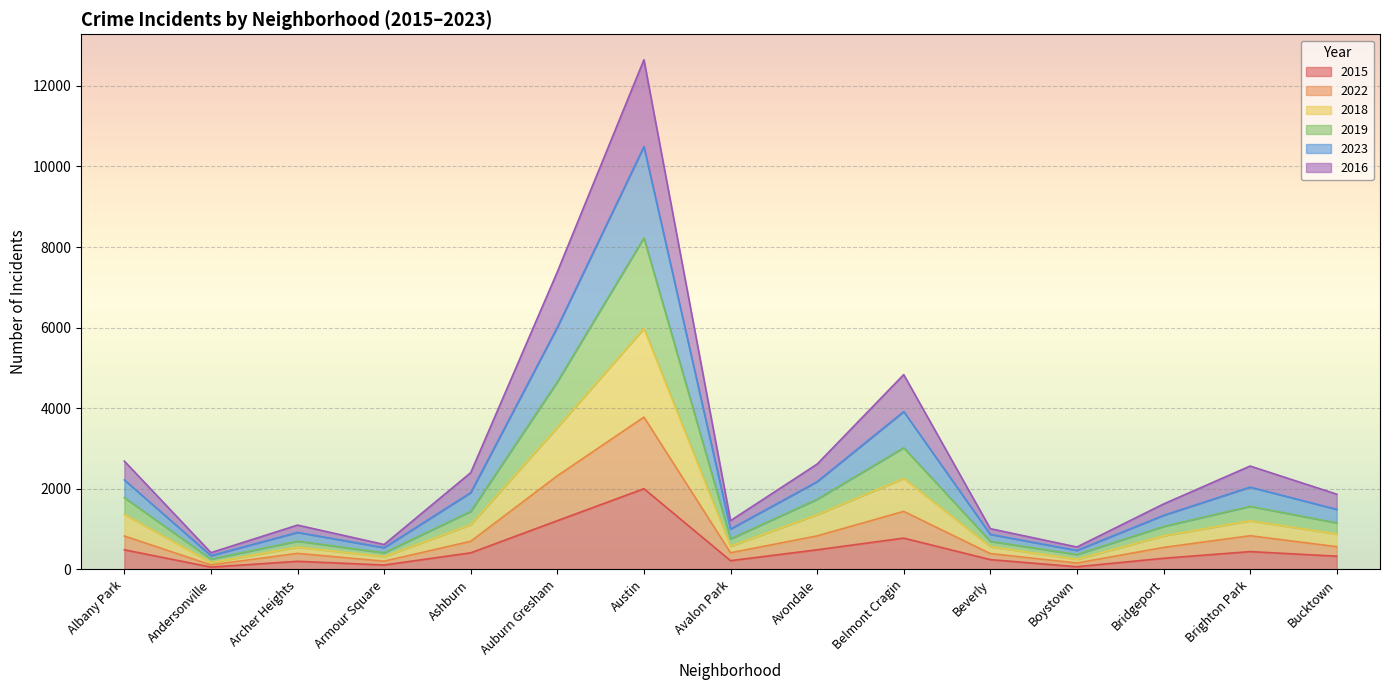

At which category does the chart reach its minimum across all series?

Andersonville